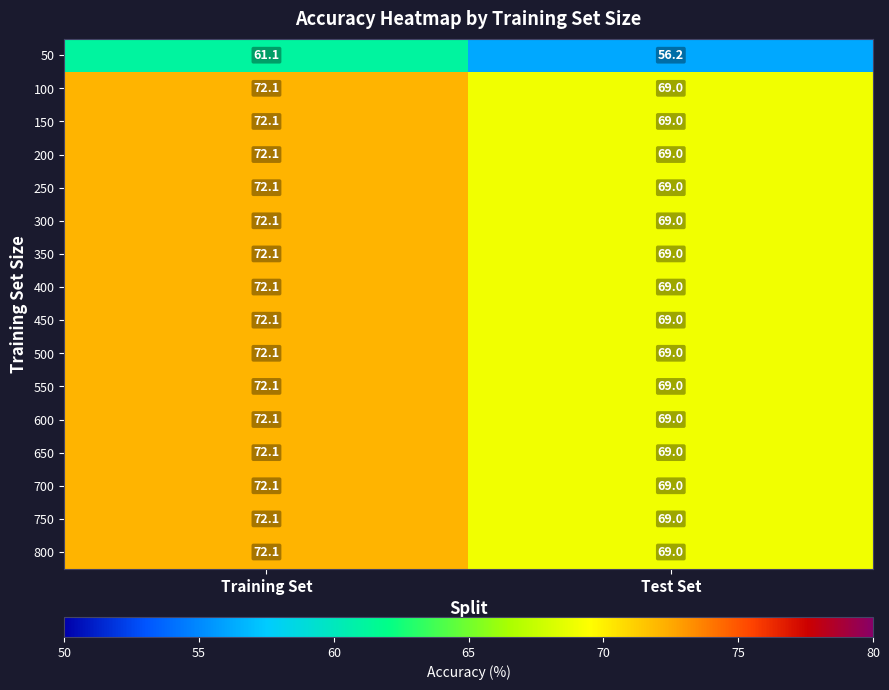

How many distinct data groups are displayed?

16